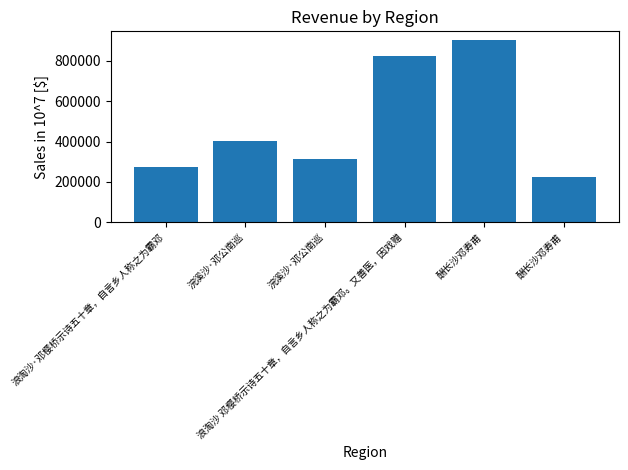

What value does the data have at 酬长沙邓寿甫, to the nearest 10?

224230